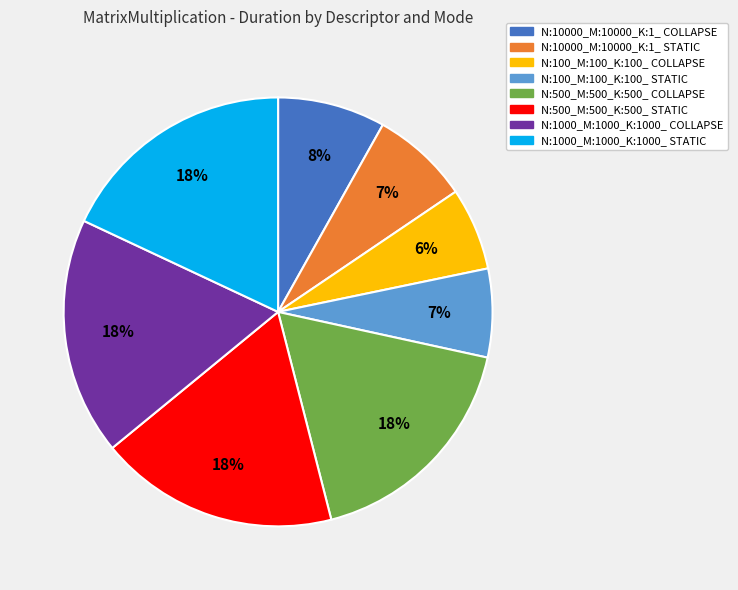

Do N:100_M:100_K:100_ COLLAPSE and N:10000_M:10000_K:1_ COLLAPSE together represent more than half of the pie?

No